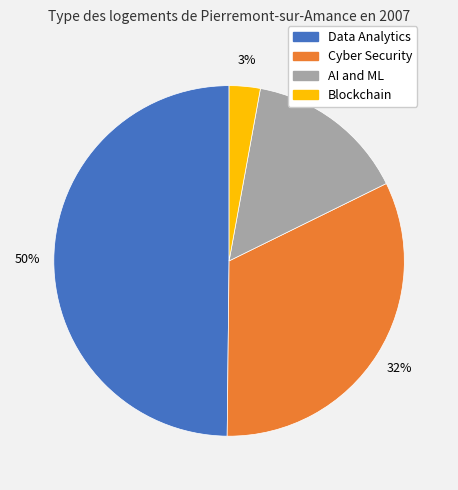

The Blockchain slice represents 3% of the pie. True or false?

True